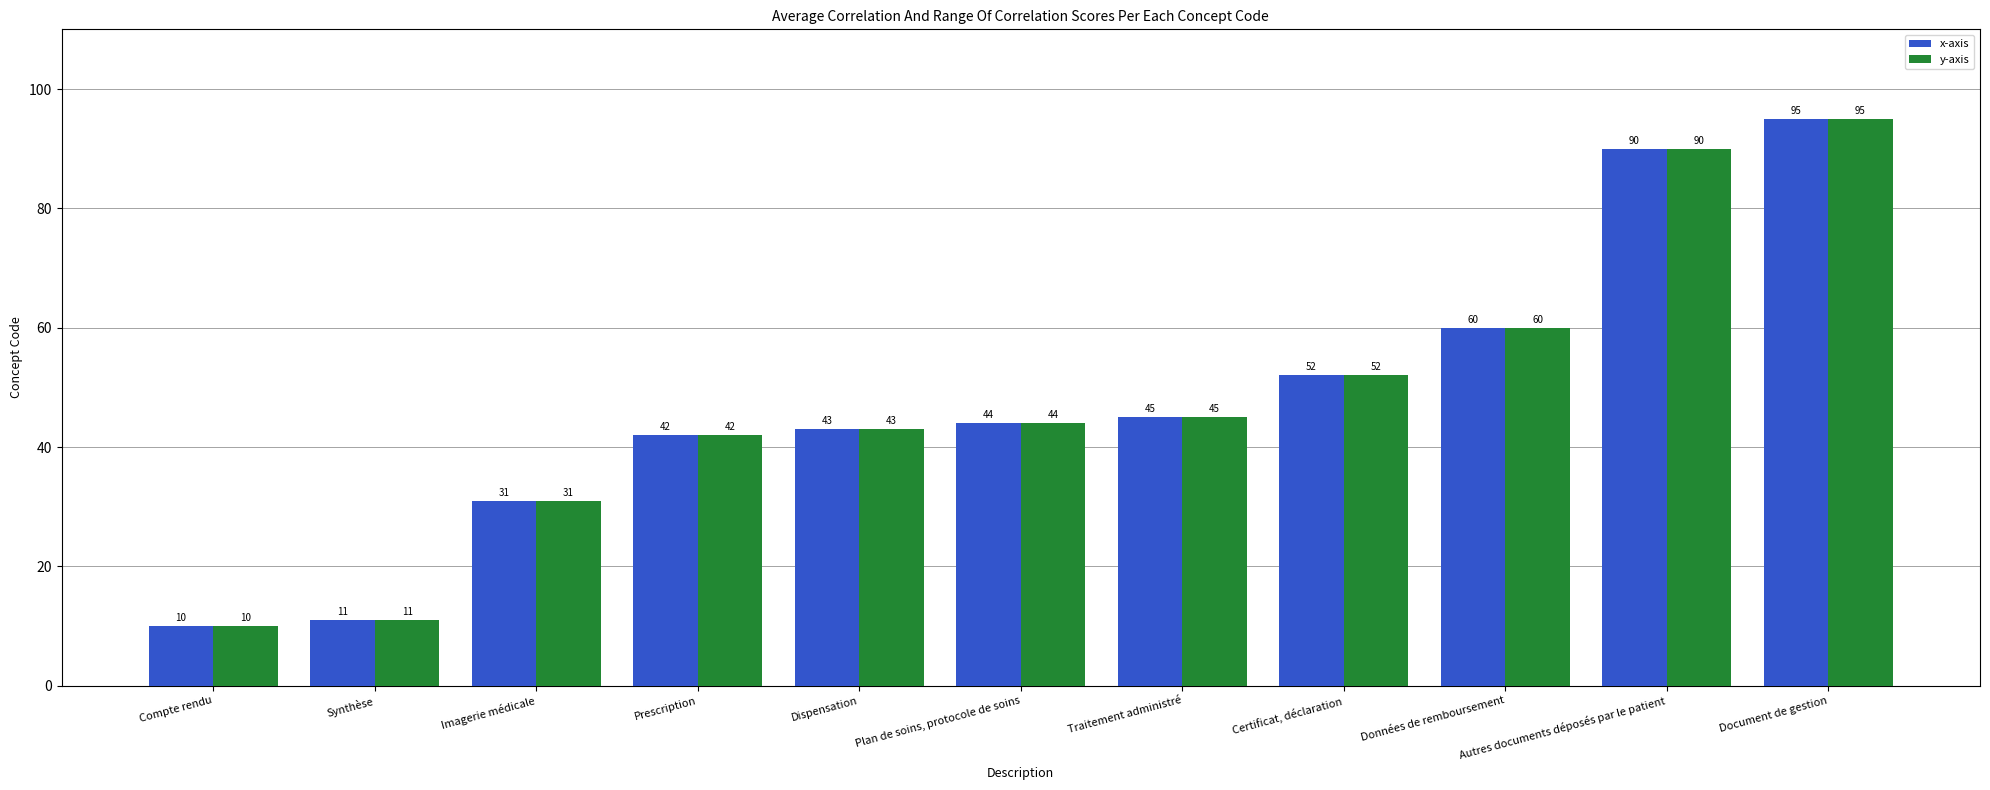

What is the highest value of the y-axis series?

95